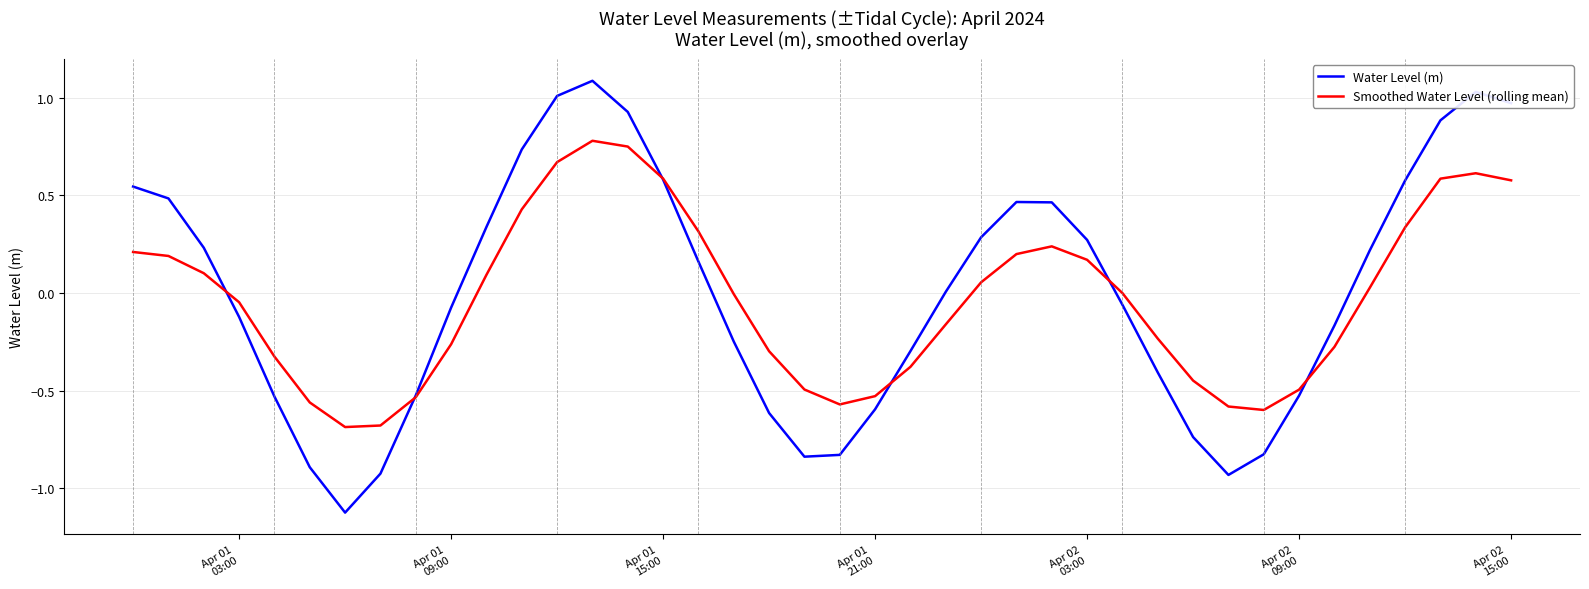

What is the maximum value for Water Level (m)?

1.1